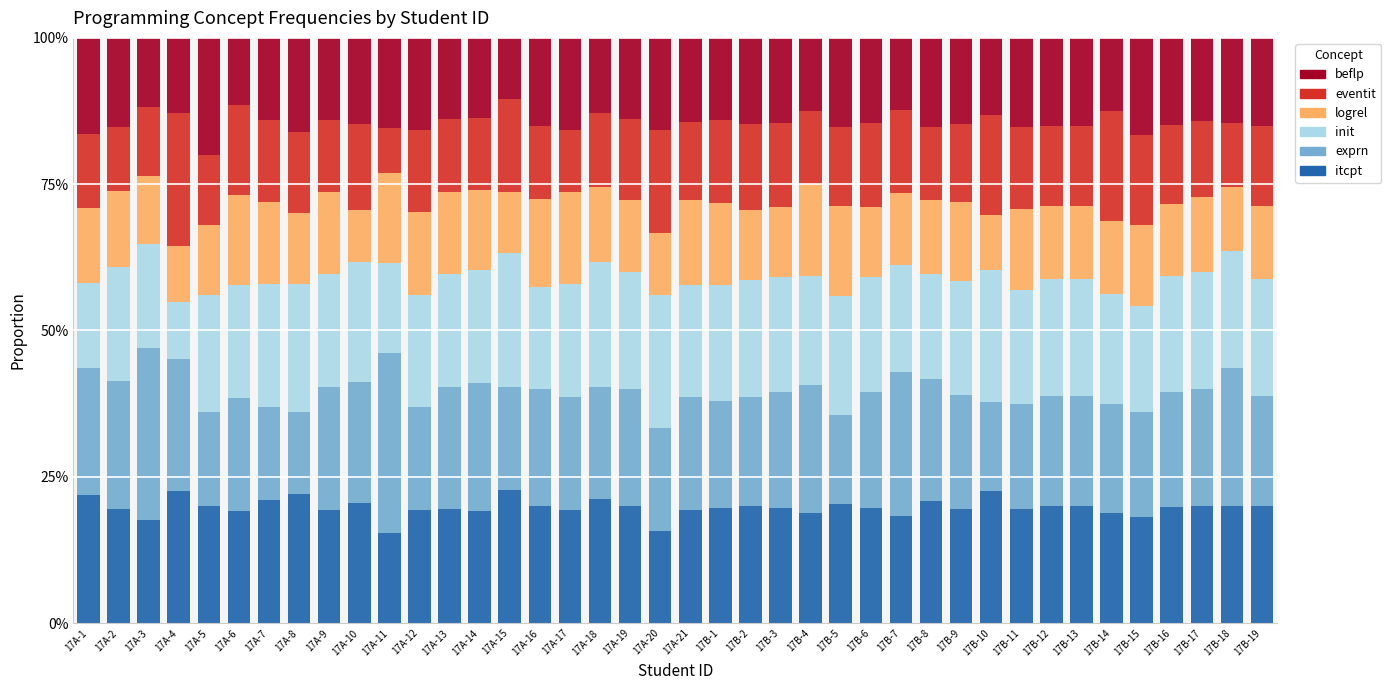

What is the lowest value of the itcpt series?

15.4